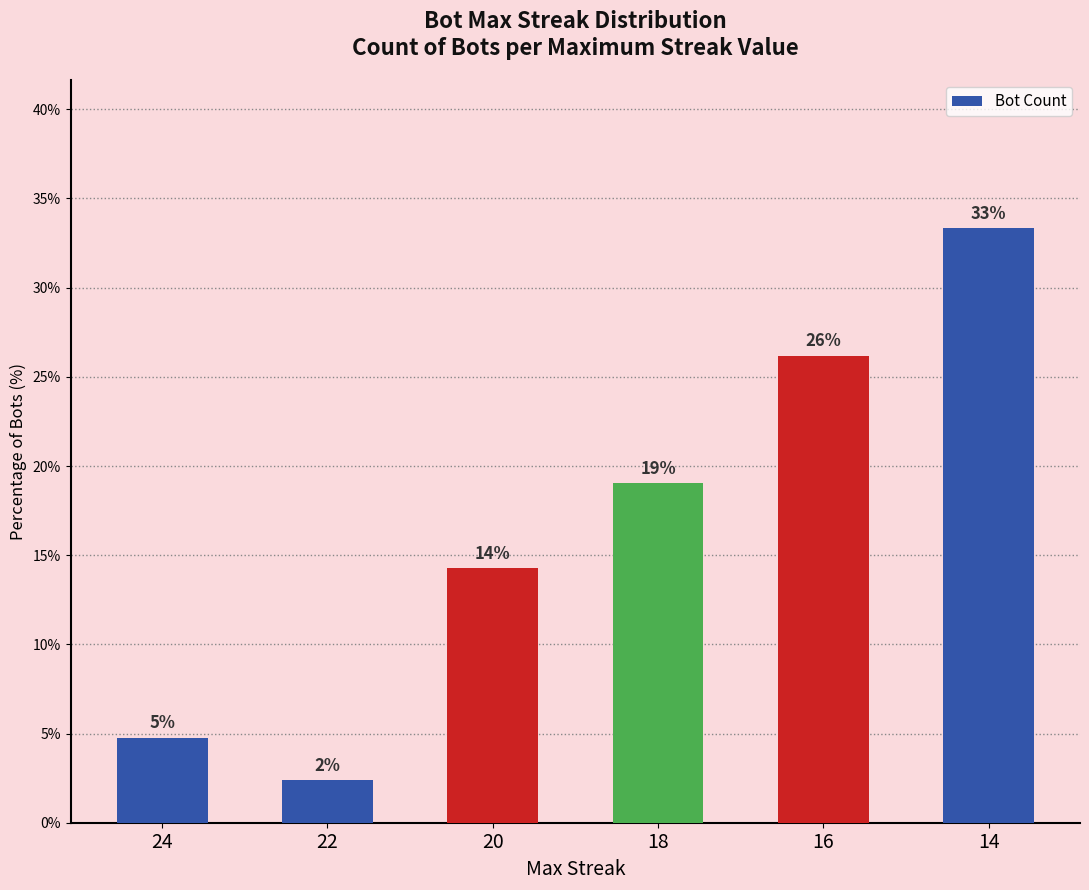

What is the value of the 2nd bar from the left?

2.4